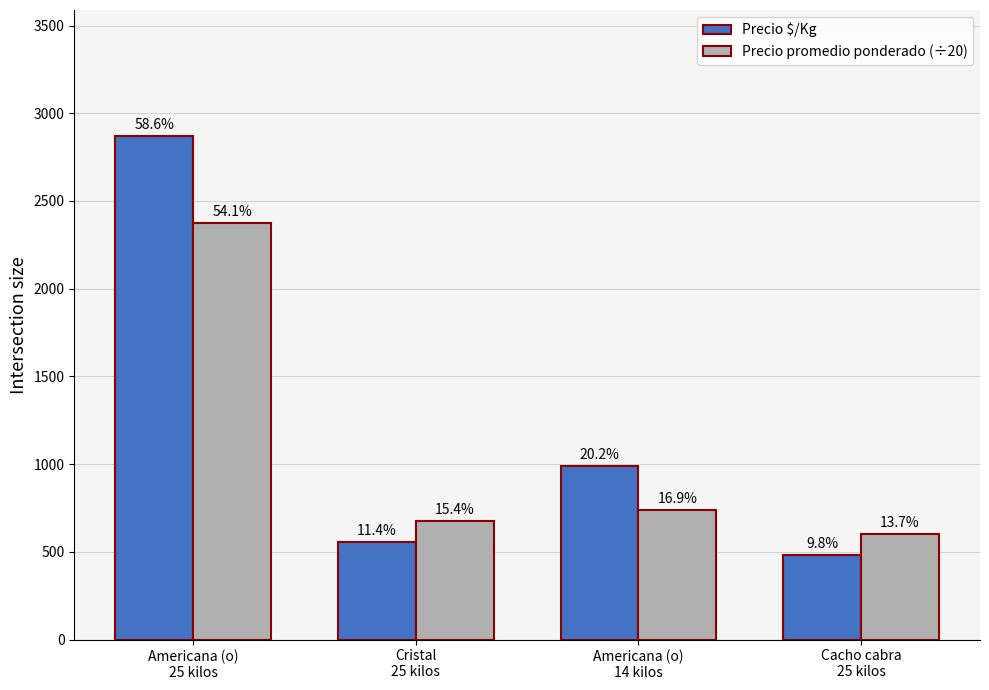

Between Cristal
25 kilos and Cacho cabra
25 kilos, which series saw the biggest shift?

Precio $/Kg